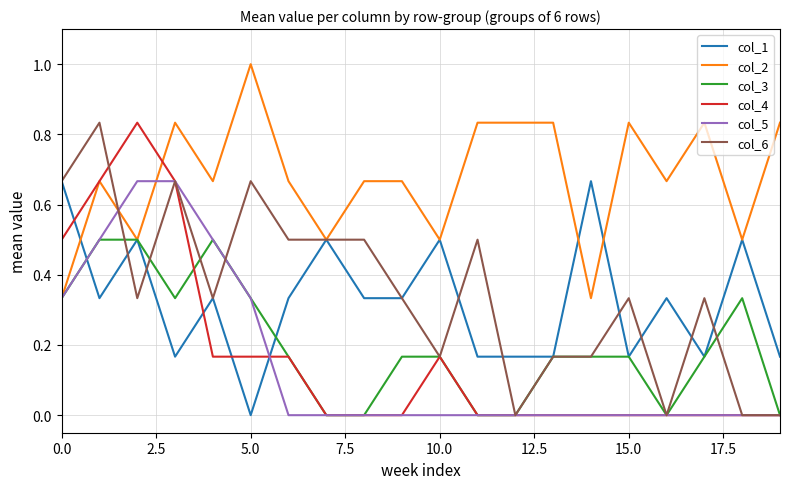

Which series has the largest total across all categories?

col_2